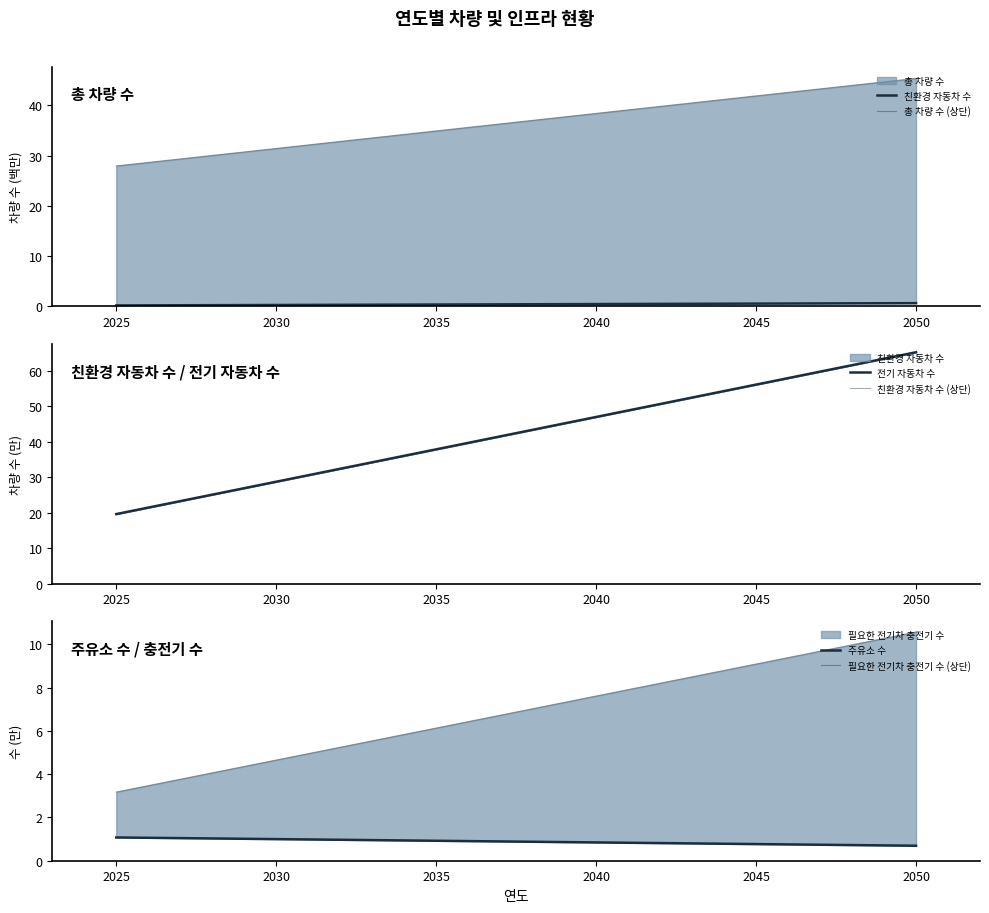

How many lines are shown in the chart?

6